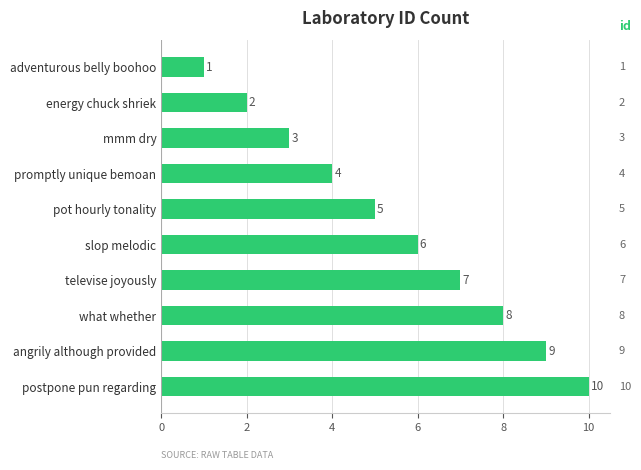

How many data points does each series have?

10